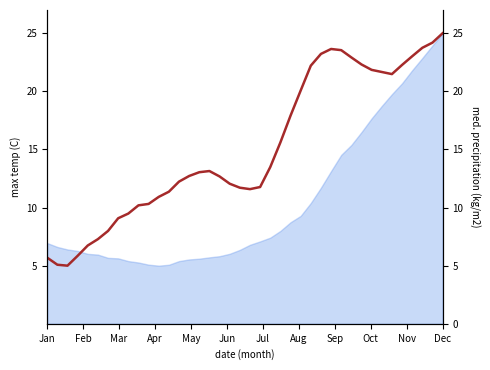

Does the chart have visible grid lines?

No